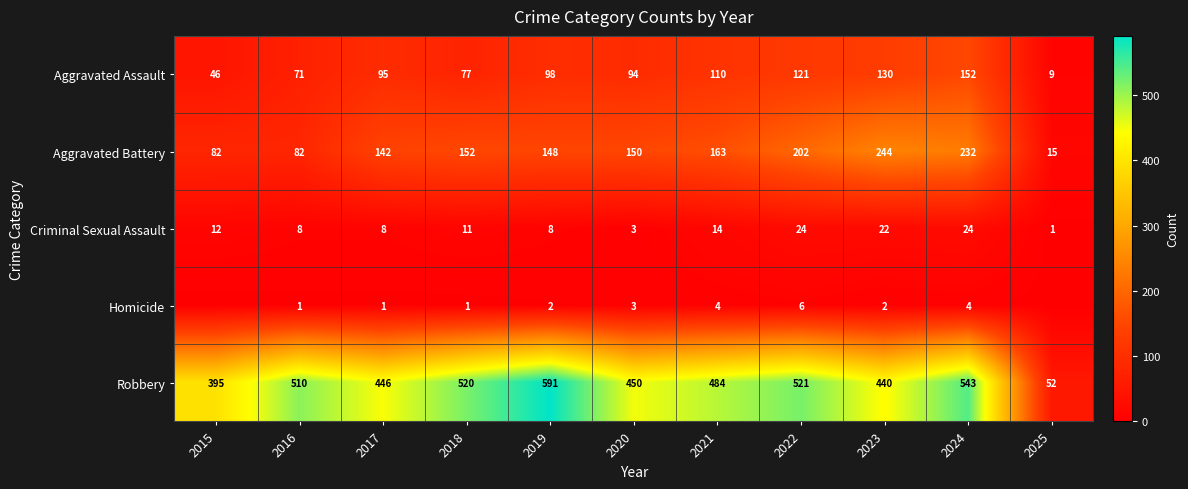

What is the sum of the Aggravated Assault values at 2018 and 2017?

172